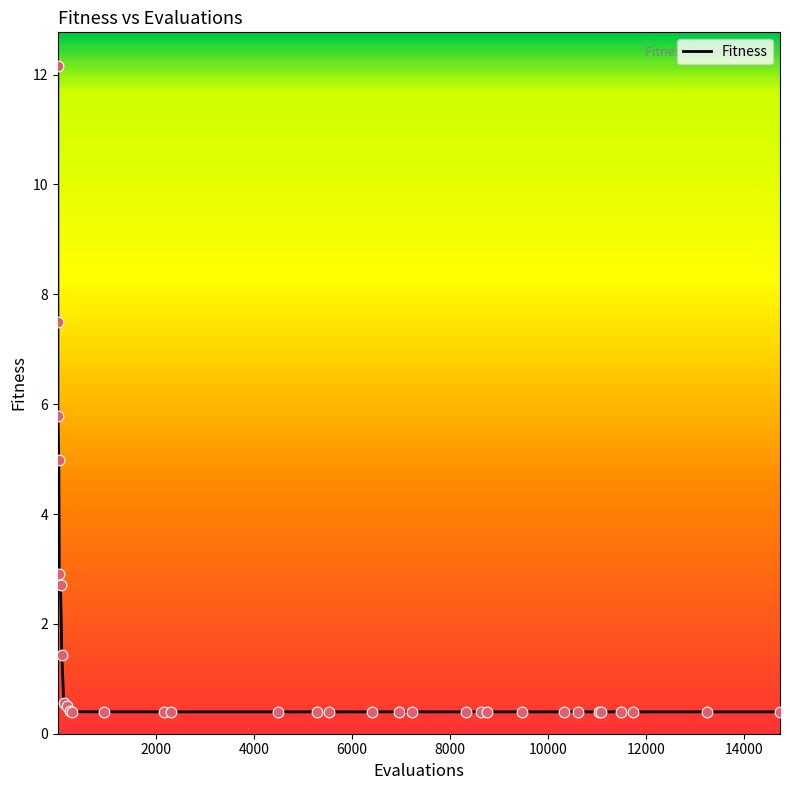

What is the greatest value displayed?

12.2